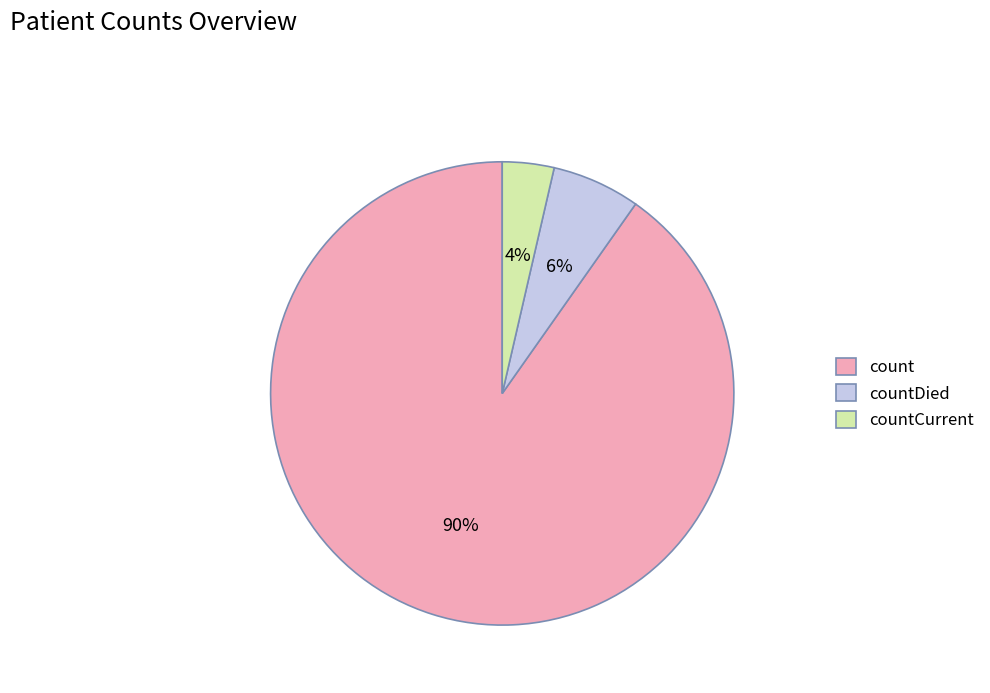

Between countDied and countCurrent, which is larger?

countDied